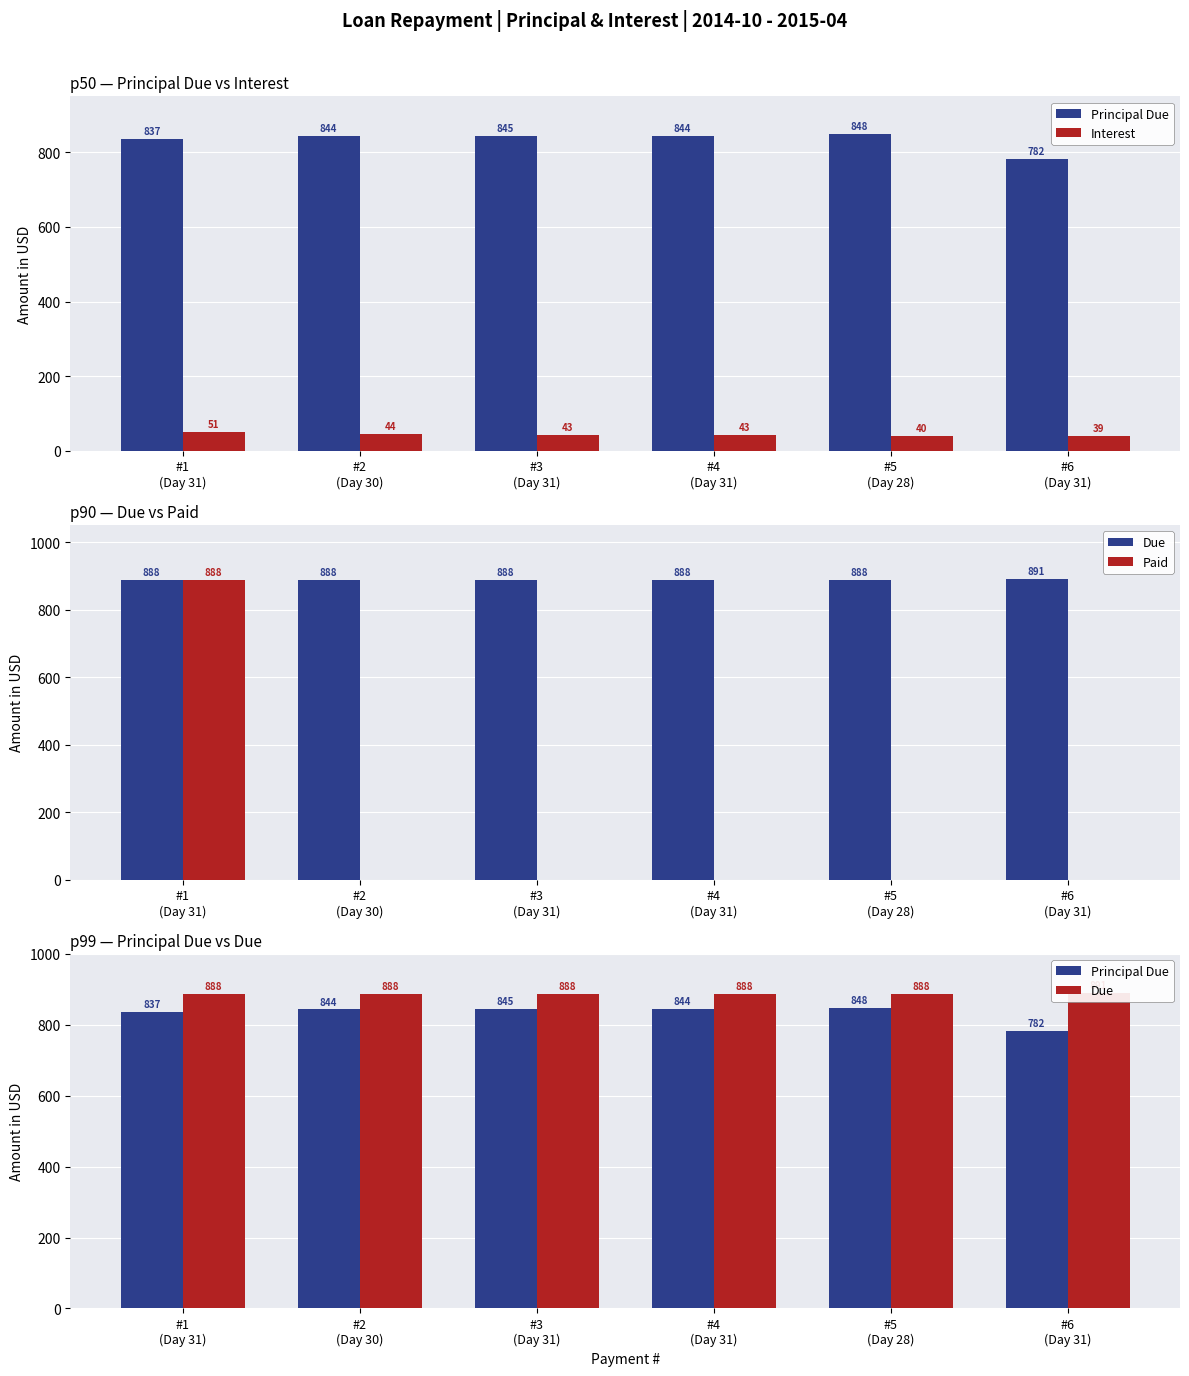

What are all the series names shown in the legend?

Principal Due, Interest, Due, Paid